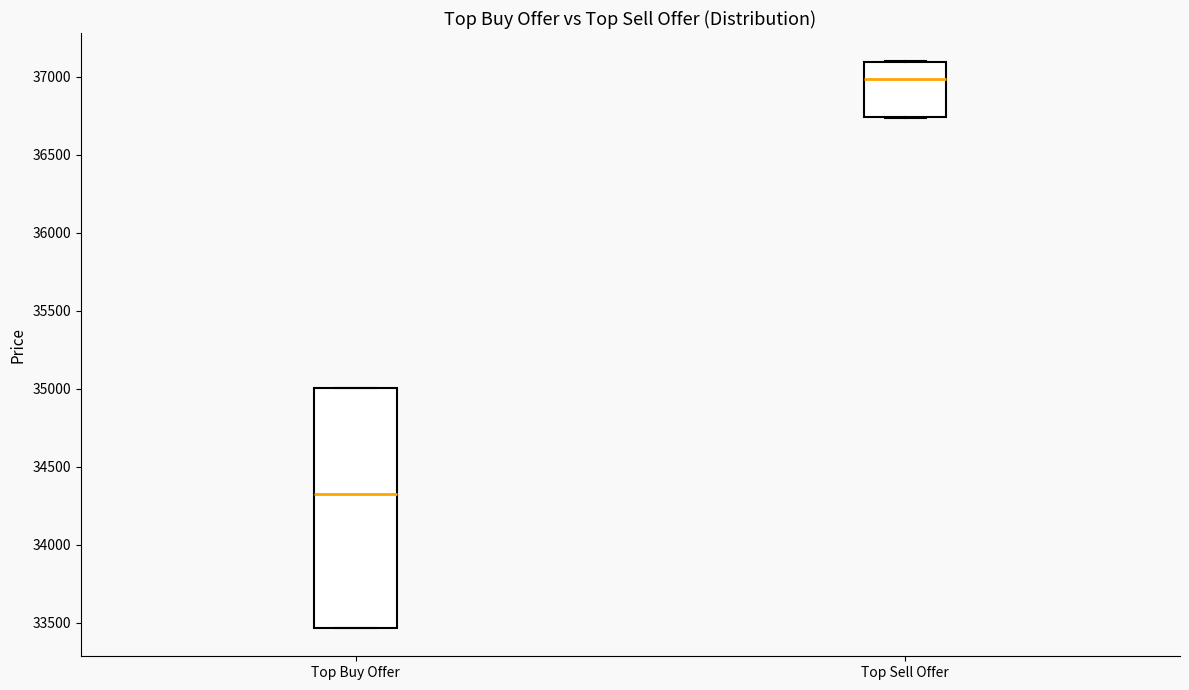

Reading left to right, read every box against the y-axis: the position of its median line, the range the box covers, and the ends of its whiskers. The values are not printed on the chart, so give them approximately, as read against the axis.

Top Buy Offer: median 34300, box 33450 to 35000, whiskers 33450 to 35000
Top Sell Offer: median 37000, box 36750 to 37100, whiskers 36750 to 37100